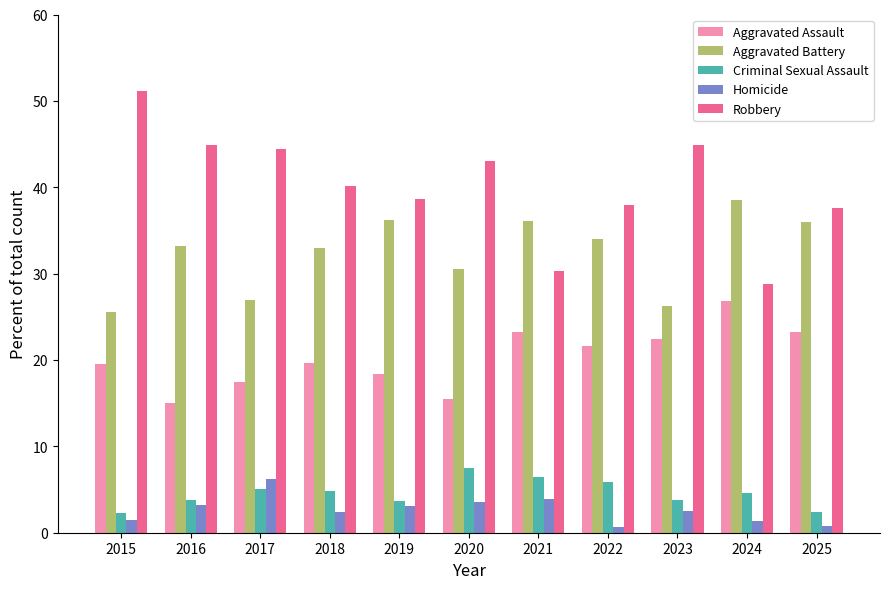

What is the difference between the second highest and minimum values in the Robbery series?

16.2